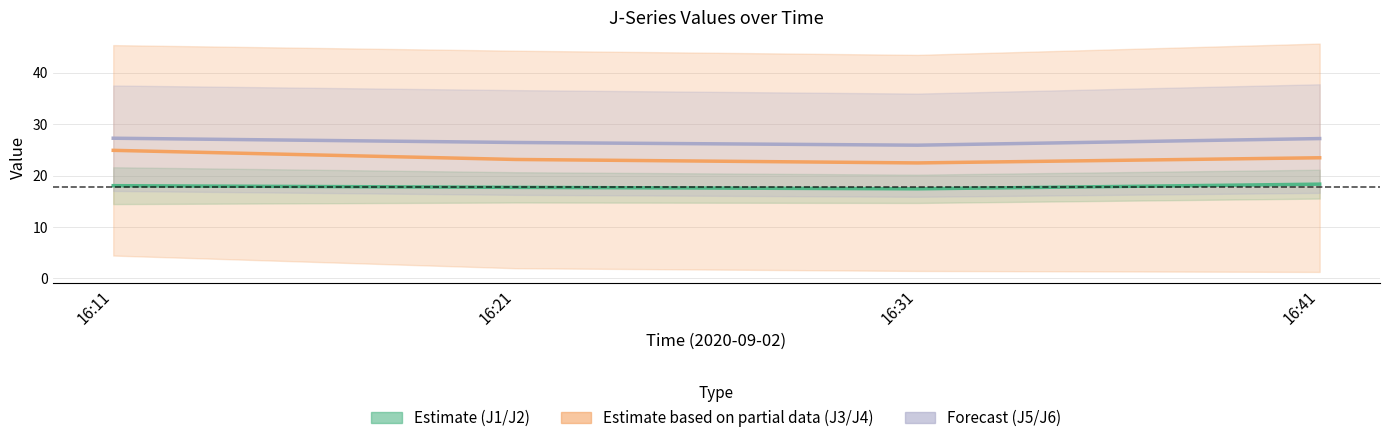

At which label does J3/J4 (Partial Data) first exceed 23?

16:11